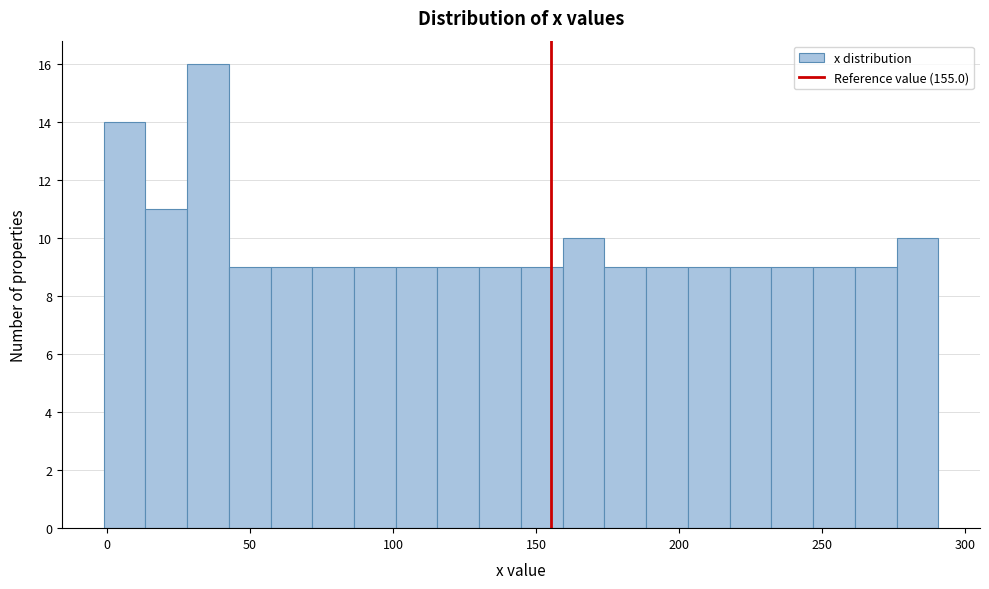

Read against the x-axis, roughly where is the centre of the tallest bar?

35